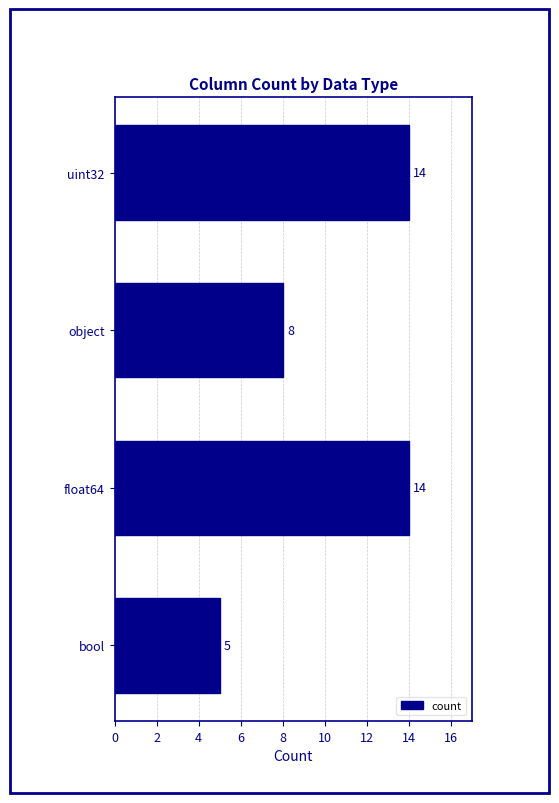

What is the difference between the second highest and minimum values?

9